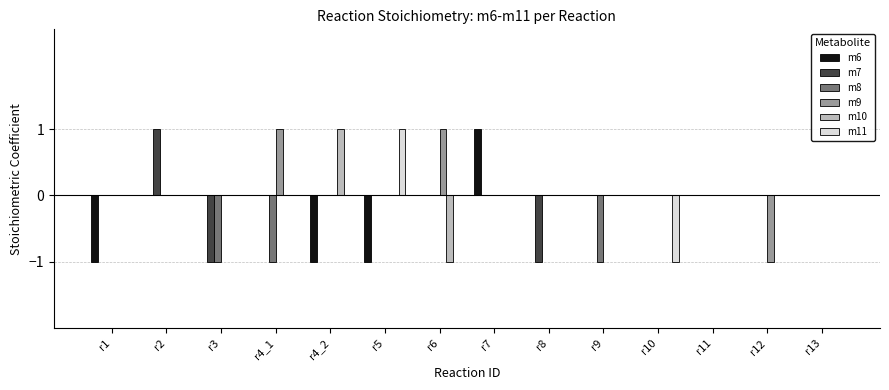

Which category has the highest value in the m7 series?

r2